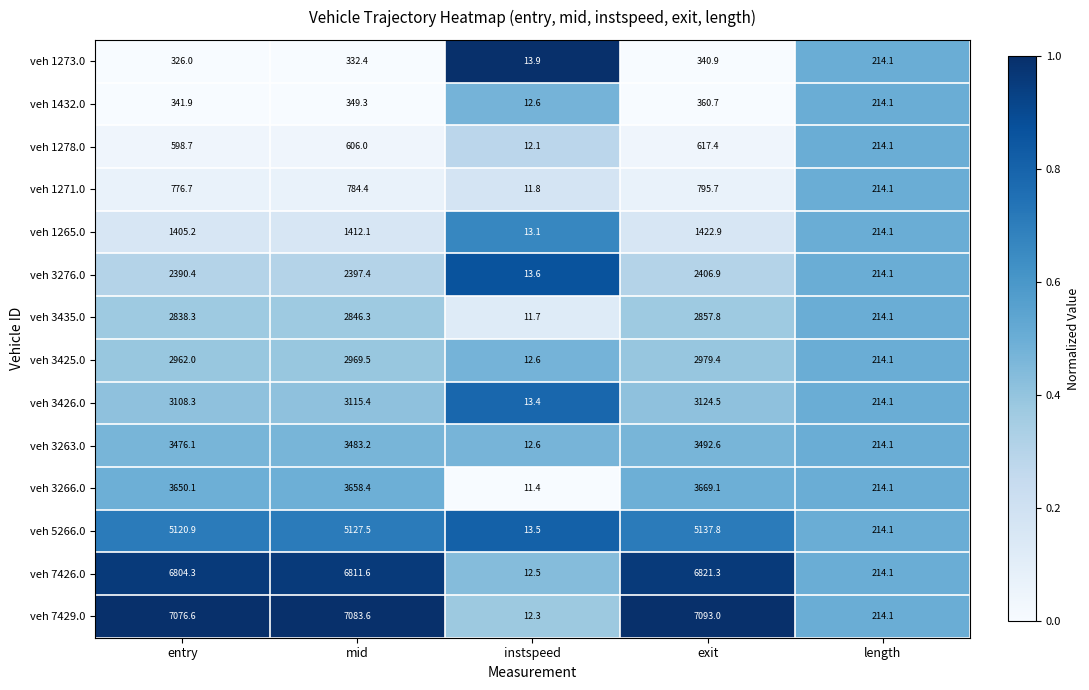

List the series in order of their peak value, highest first.

veh 7429.0, veh 7426.0, veh 5266.0, veh 3266.0, veh 3263.0, veh 3426.0, veh 3425.0, veh 3435.0, veh 3276.0, veh 1265.0, veh 1271.0, veh 1278.0, veh 1432.0, veh 1273.0